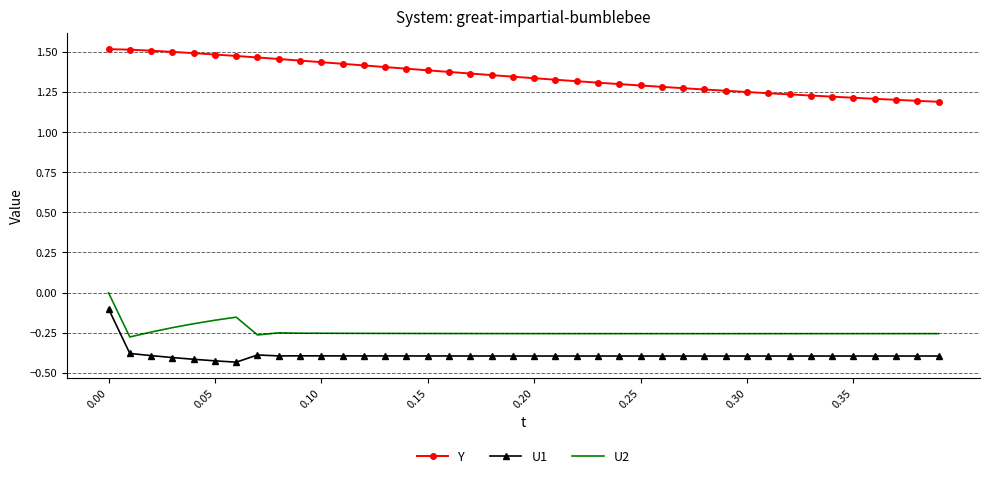

Which series has the largest total across all categories?

Y